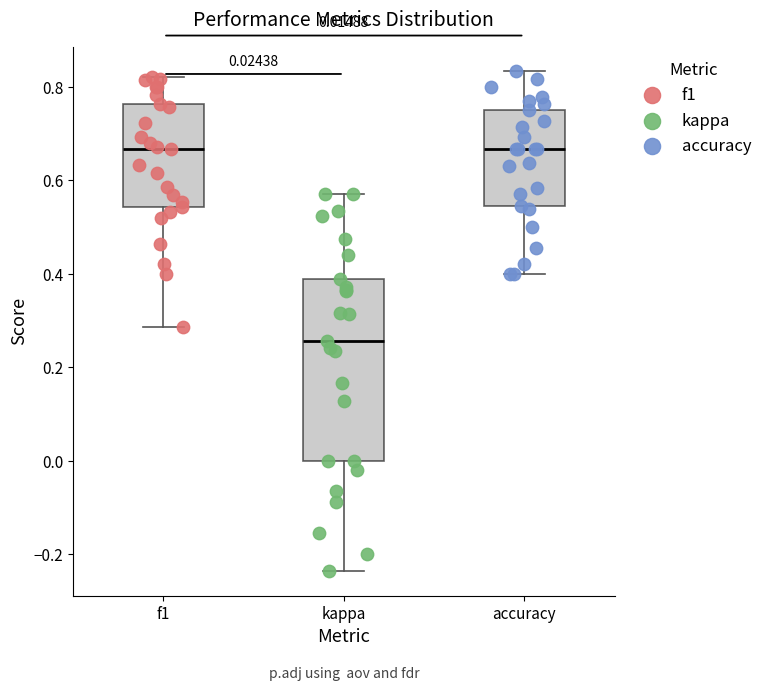

Which box is the tallest, from its lower edge to its upper edge?

kappa